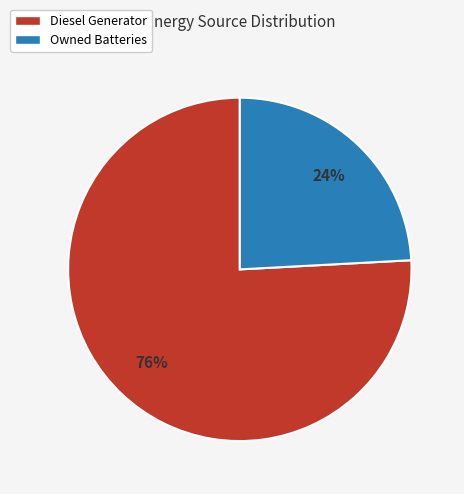

To the nearest percent, what is the difference between the Owned Batteries and Diesel Generator slice percentages?

52%